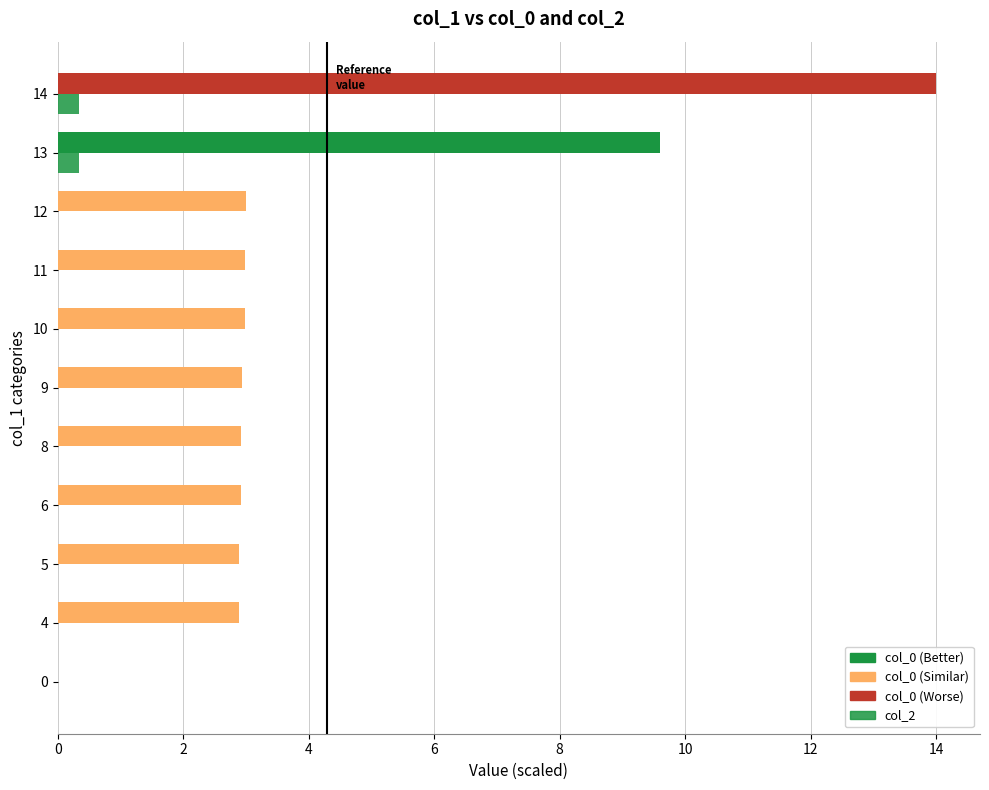

True or false: col_2 has a value of 0.0 at 5.

True